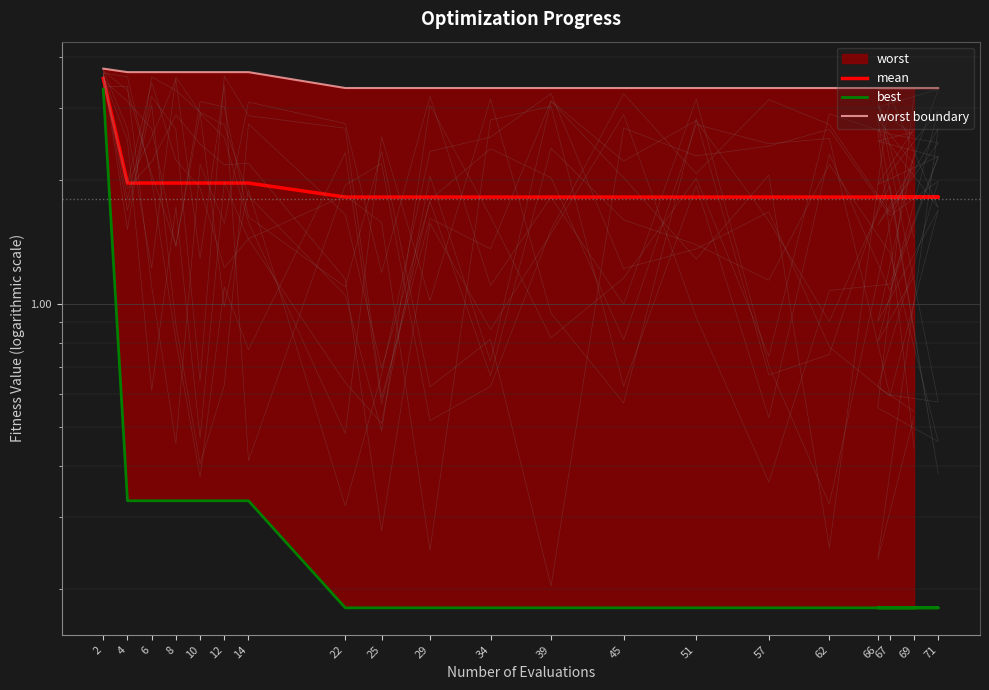

True or false: worst boundary and best intersect in this chart.

False